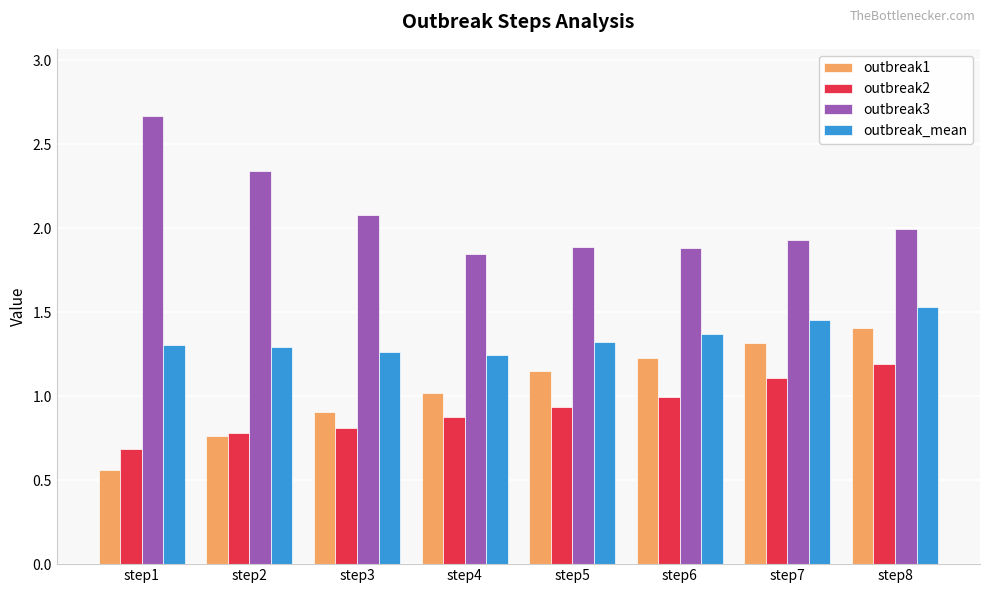

At which label does outbreak_mean reach its peak?

step8